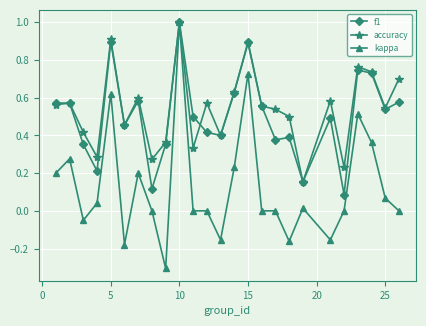

What is the minimum value shown in the chart?

-0.3